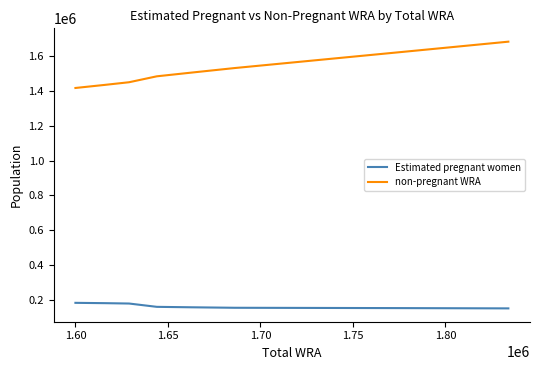

Which series has the widest spread of values?

non-pregnant WRA